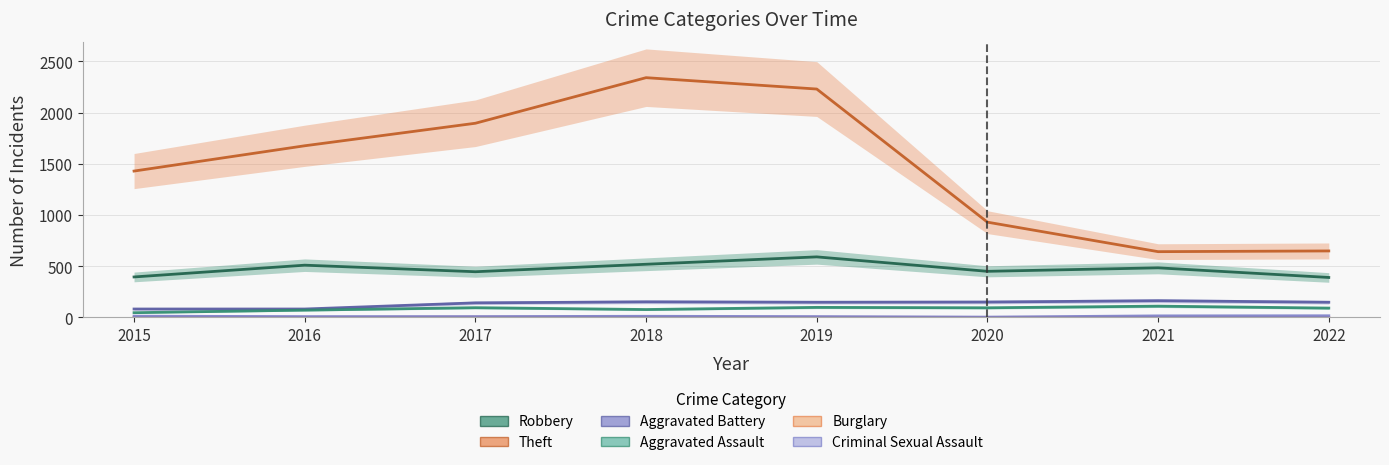

What is the value of the Aggravated Battery point at the 2nd from the left?

82